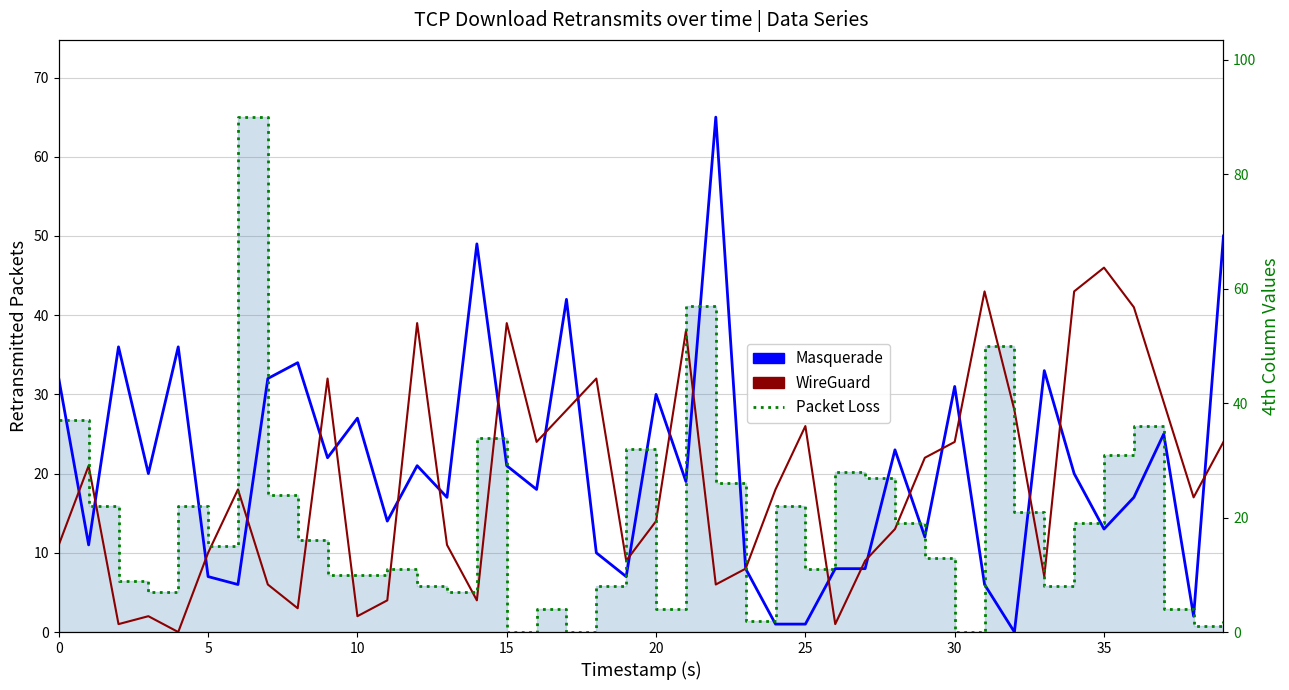

True or false: Masquerade has a value of 8 at 26.

True